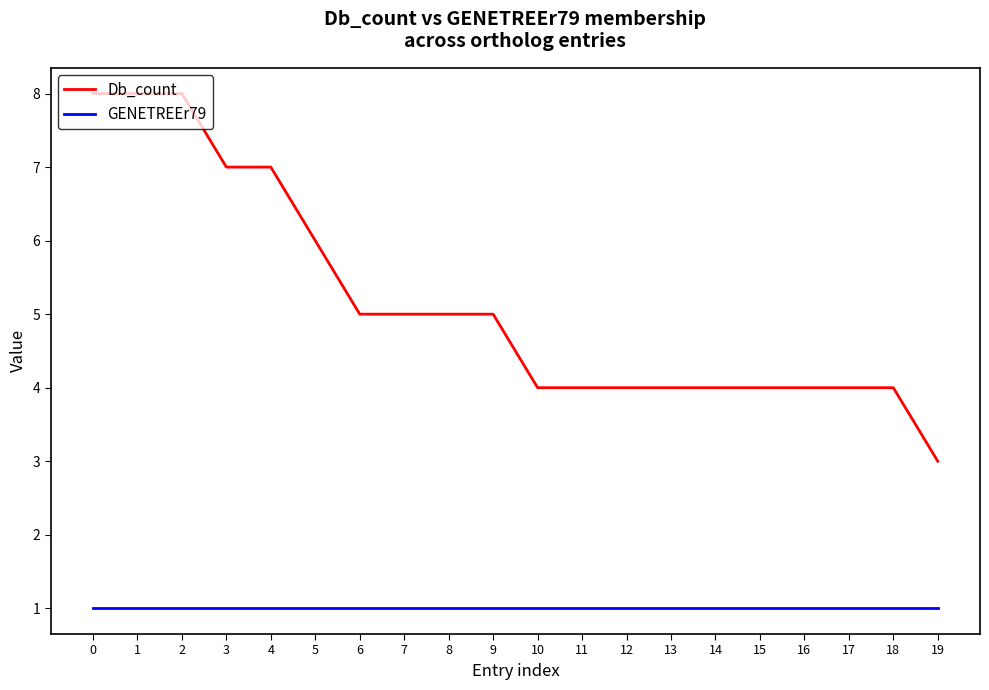

True or false: Db_count and GENETREEr79 cross at least once.

False